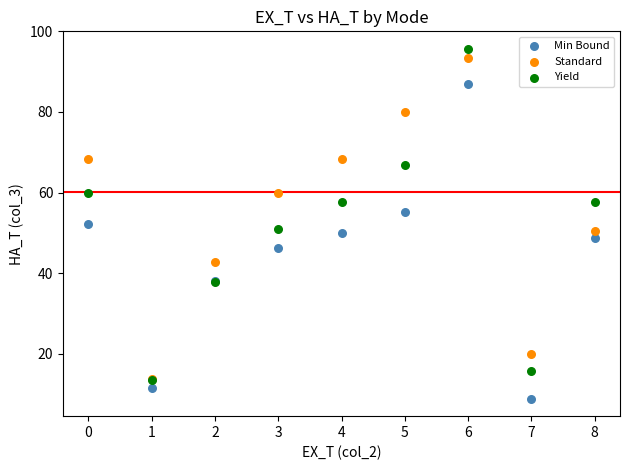

Which series contains the lowest Y value?

Min Bound